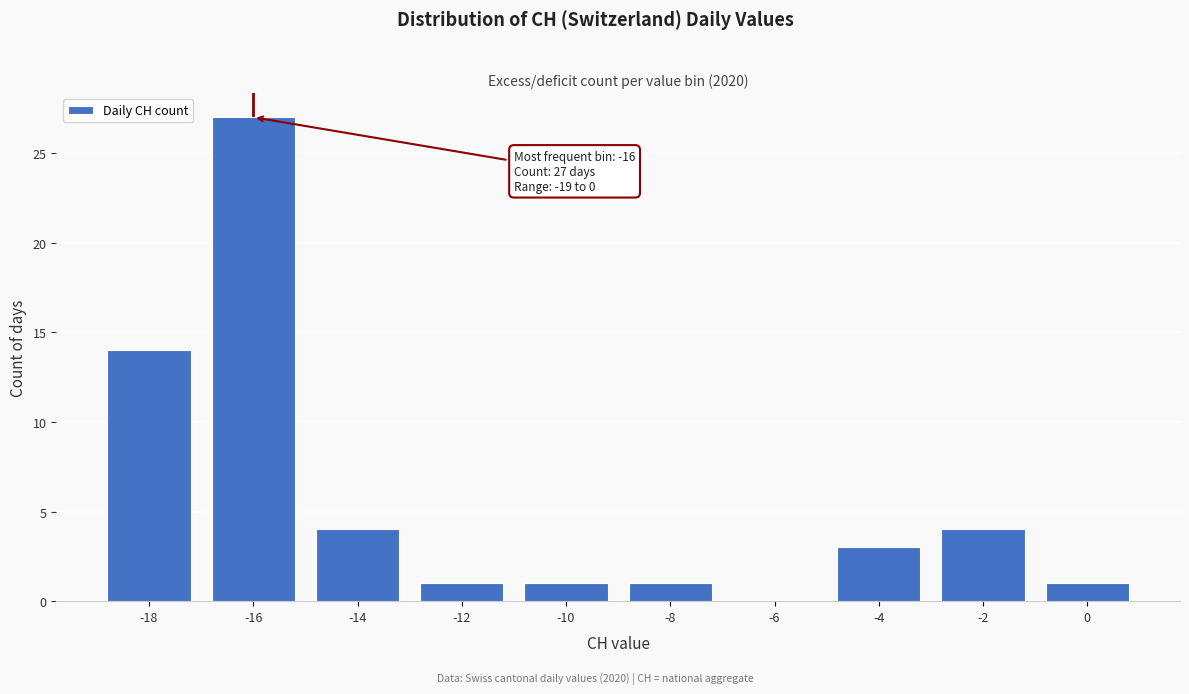

Reading left to right, what are all the values shown in this chart?

-18=14	-16=27	-14=4	-12=1	-10=1	-8=1	-6=0	-4=3	-2=4	0=1